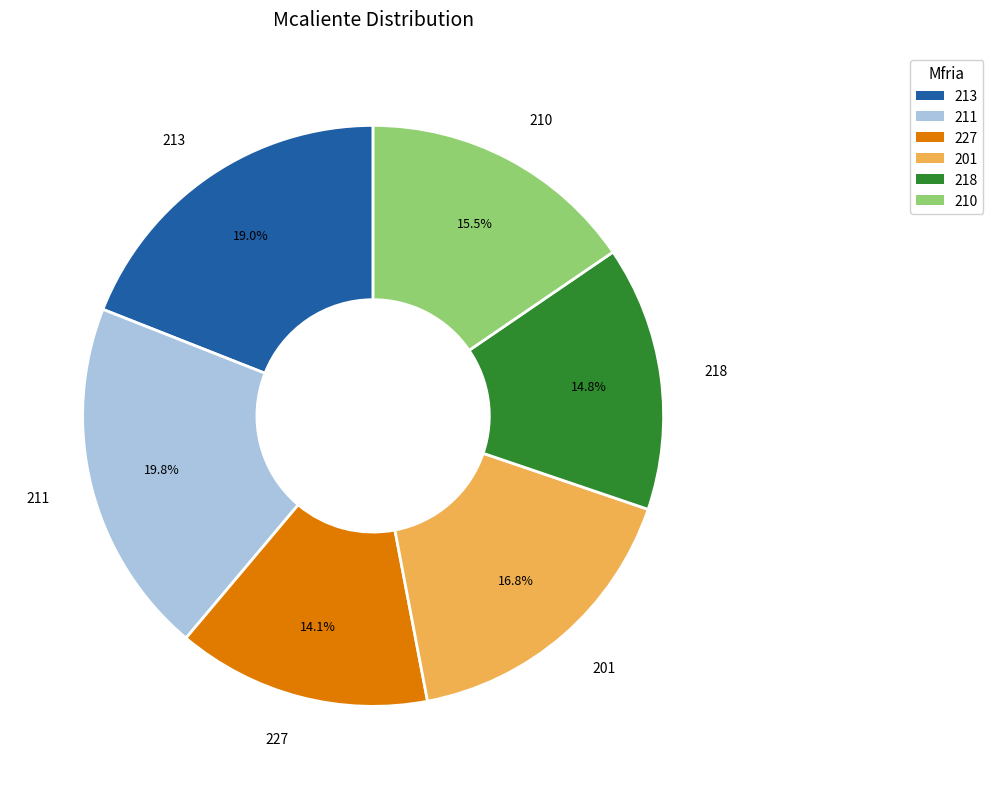

Which category has the smallest portion of the pie?

227